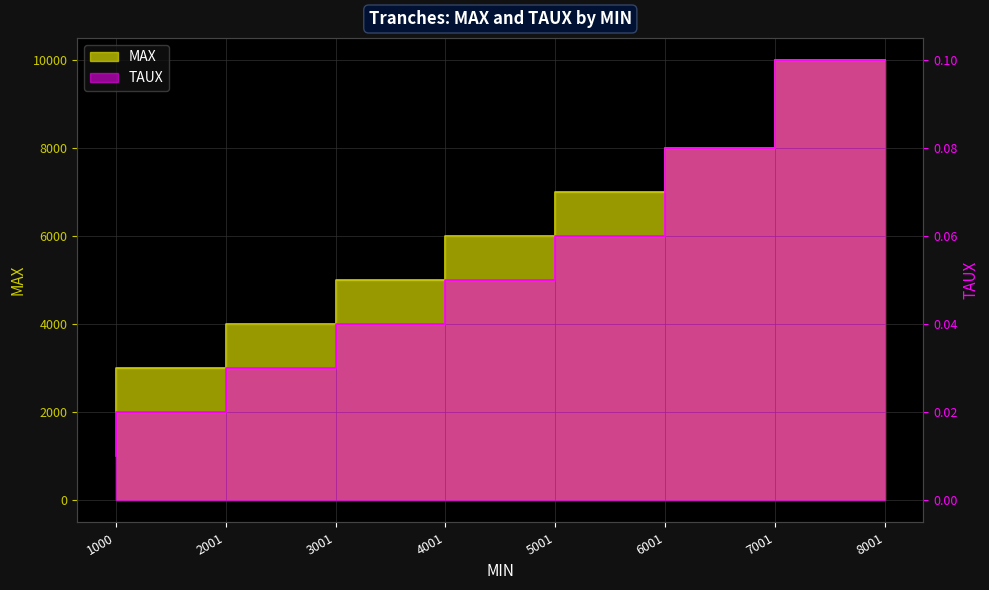

Count the MAX values in the range 4000 to 8000.

5